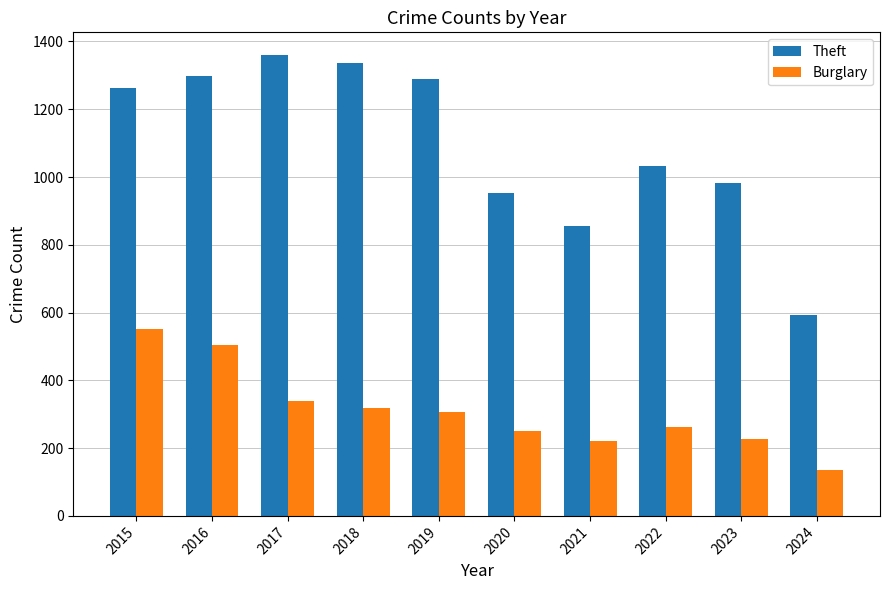

What is the maximum value for Theft?

1359